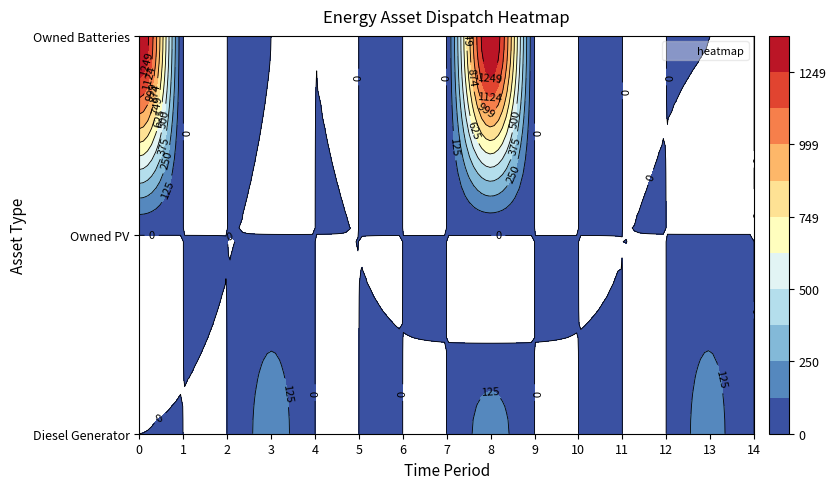

Is it true that Owned Batteries equals -804 at 12?

False